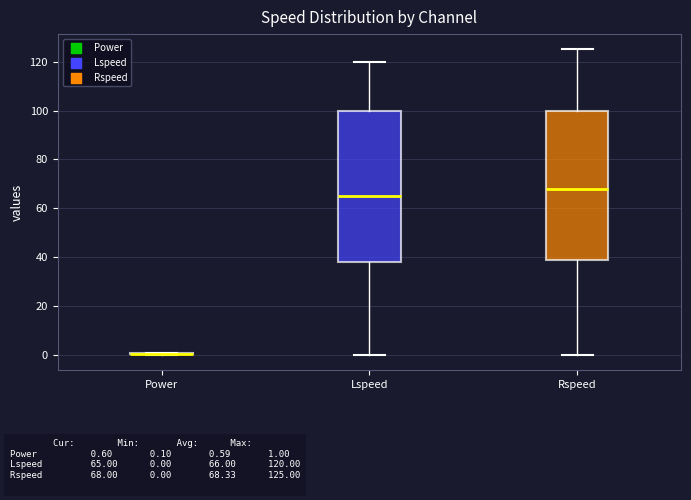

Where does the lower whisker of the box for Lspeed end on the y-axis? The values are not printed on the chart, so give them approximately, as read against the axis.

0